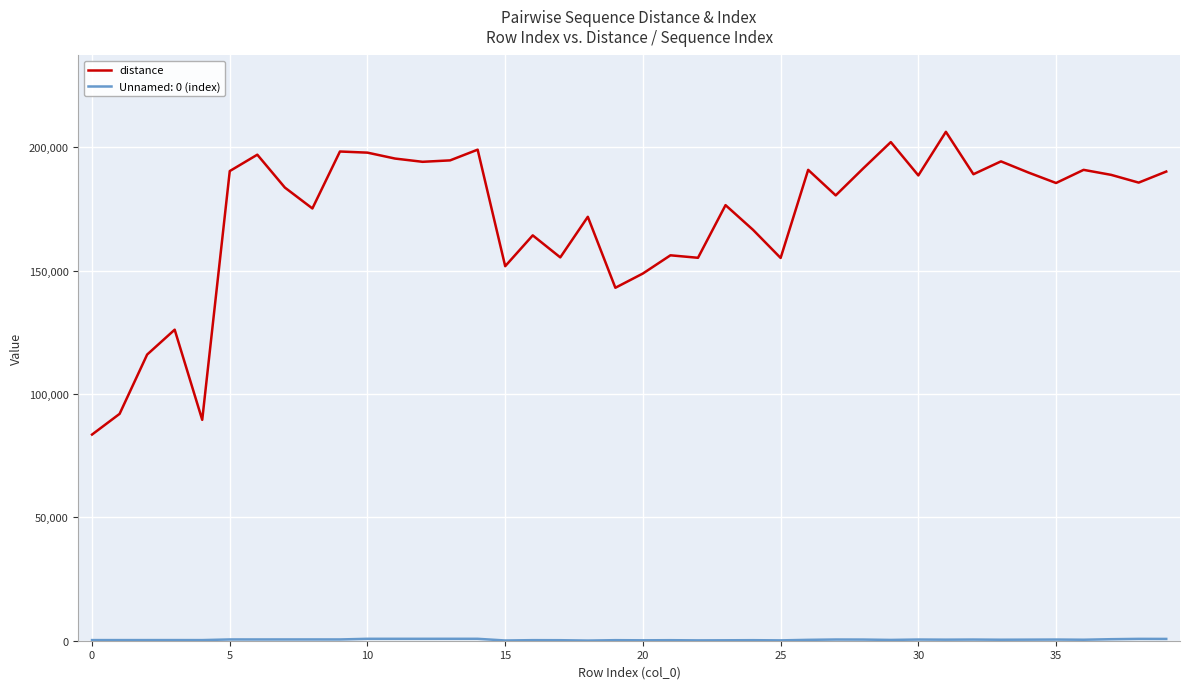

Which series has the widest spread of values?

distance